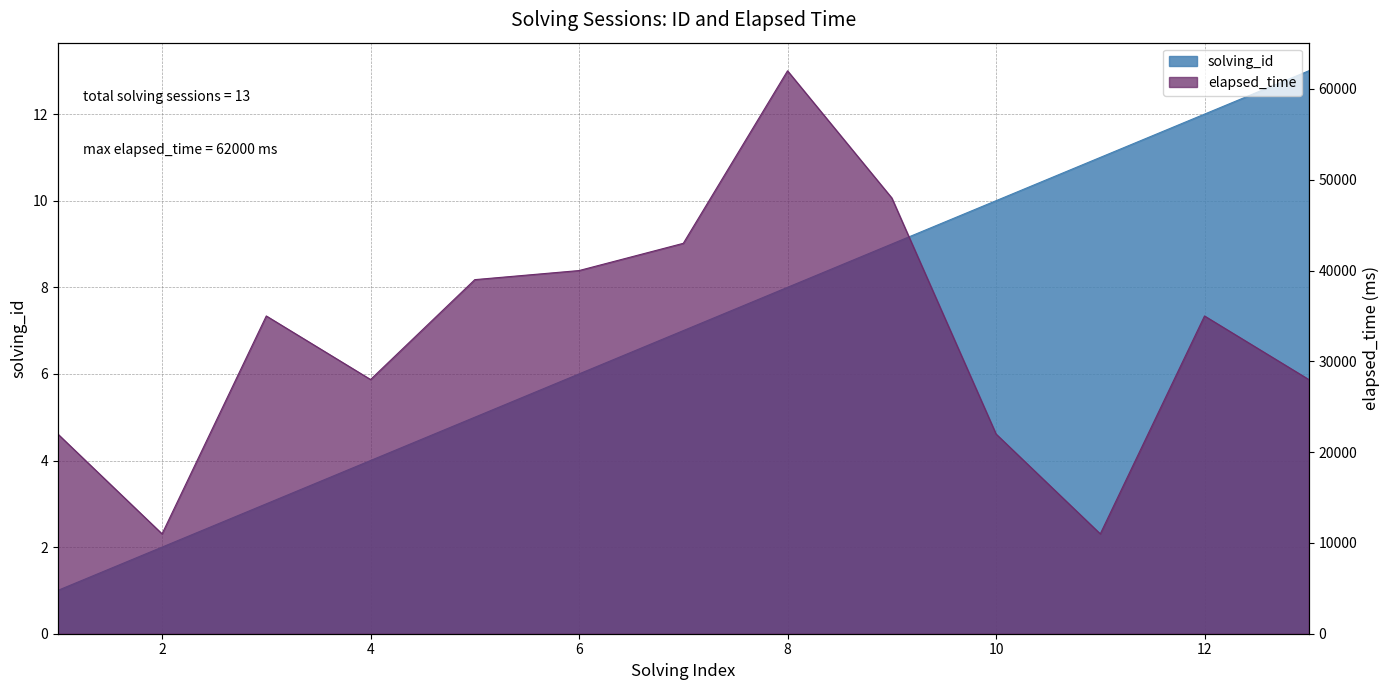

What are all the series names shown in the legend?

solving_id, elapsed_time